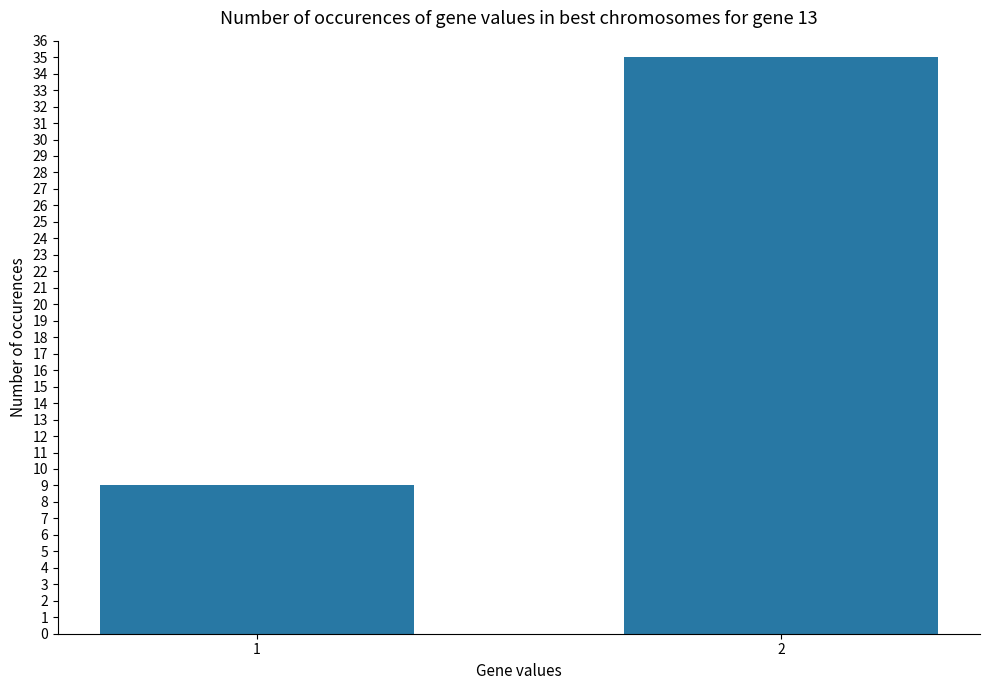

Between 1 and 2, which is larger?

2